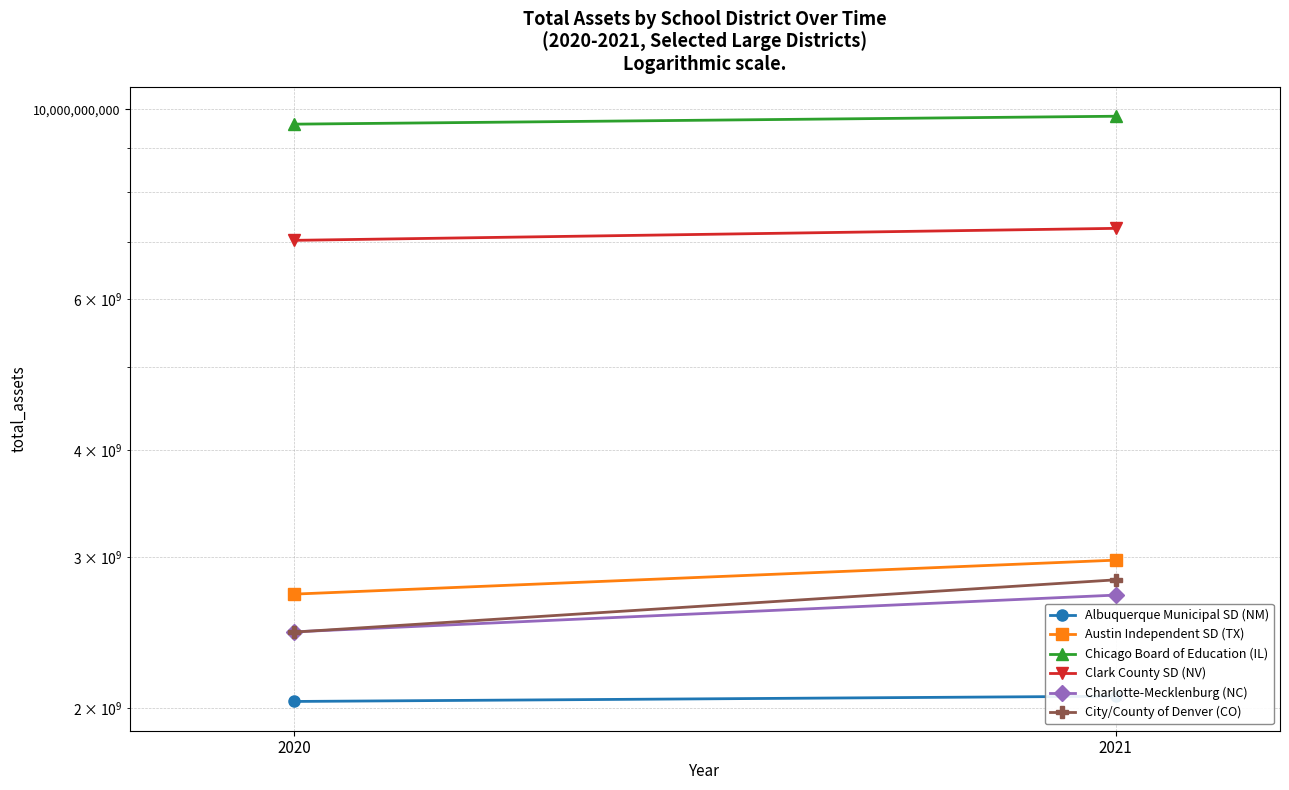

At which category is the sum across all series the highest?

2021